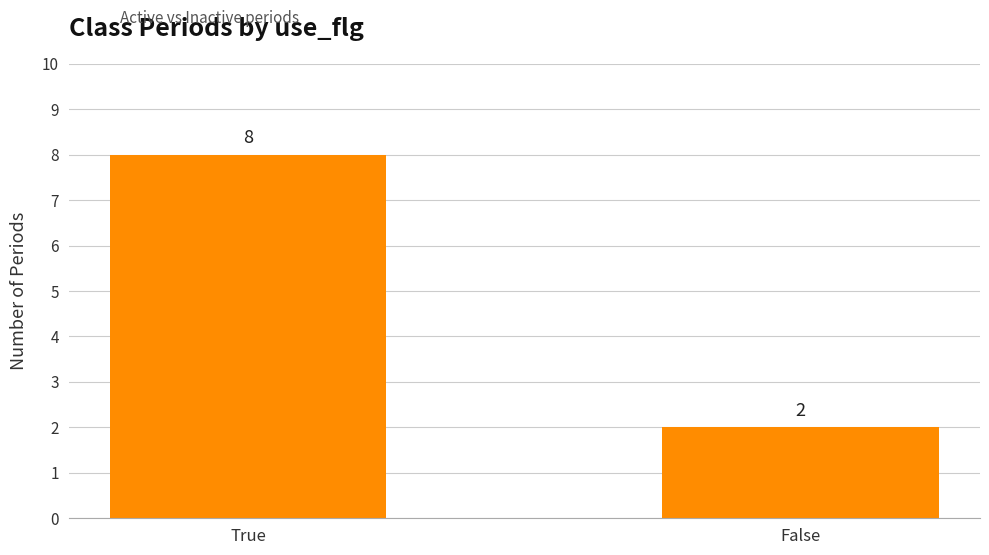

What is the value of the 1st bar from the left?

8